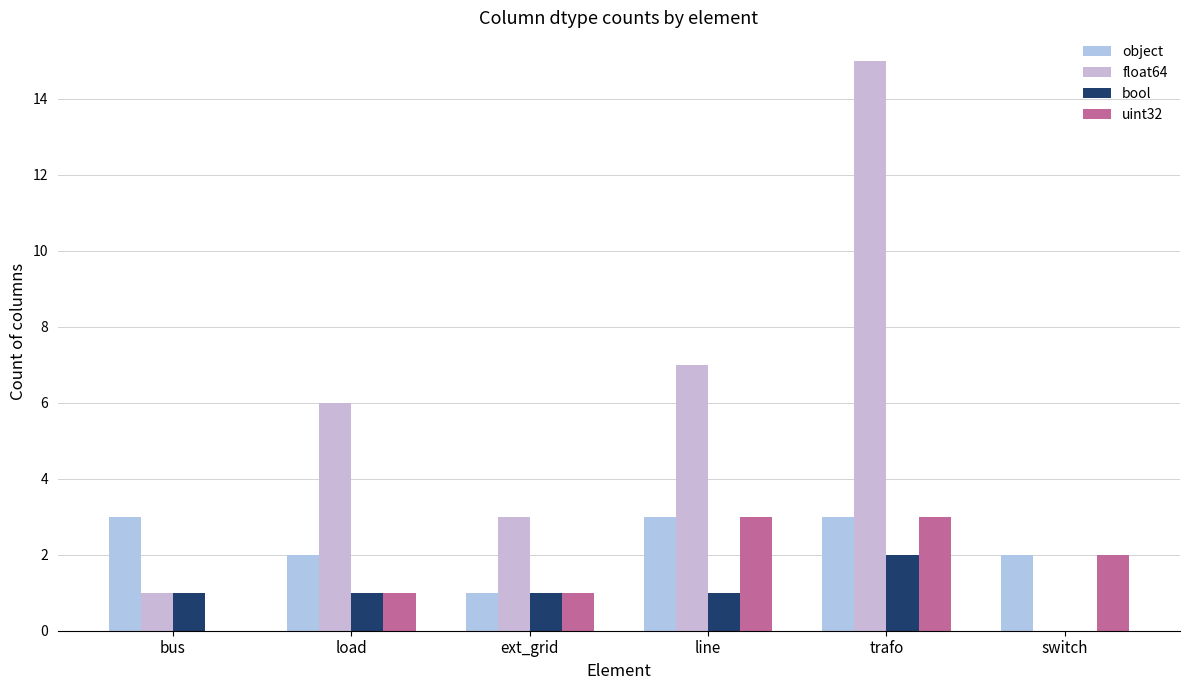

List the series in order of their overall mean, lowest first.

bool, uint32, object, float64